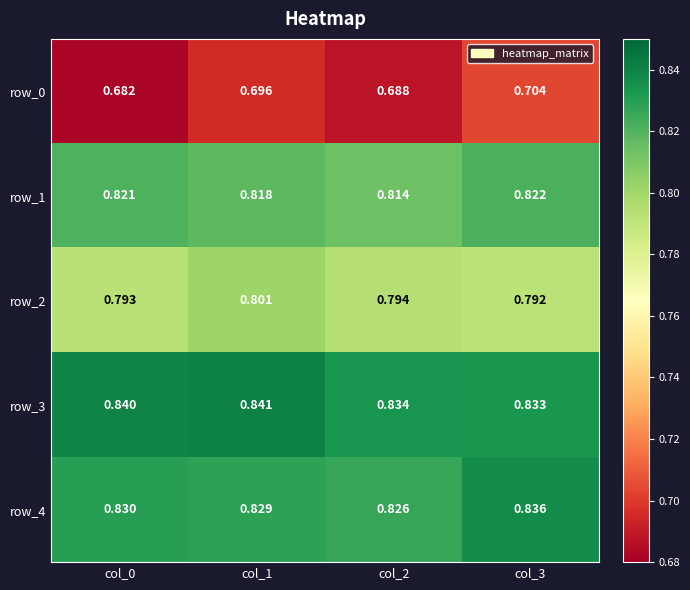

Reading right to left, extract all data points from this chart.

row_0: col_3=0.7	col_2=0.7	col_1=0.7	col_0=0.7
row_1: col_3=0.8	col_2=0.8	col_1=0.8	col_0=0.8
row_2: col_3=0.8	col_2=0.8	col_1=0.8	col_0=0.8
row_3: col_3=0.8	col_2=0.8	col_1=0.8	col_0=0.8
row_4: col_3=0.8	col_2=0.8	col_1=0.8	col_0=0.8